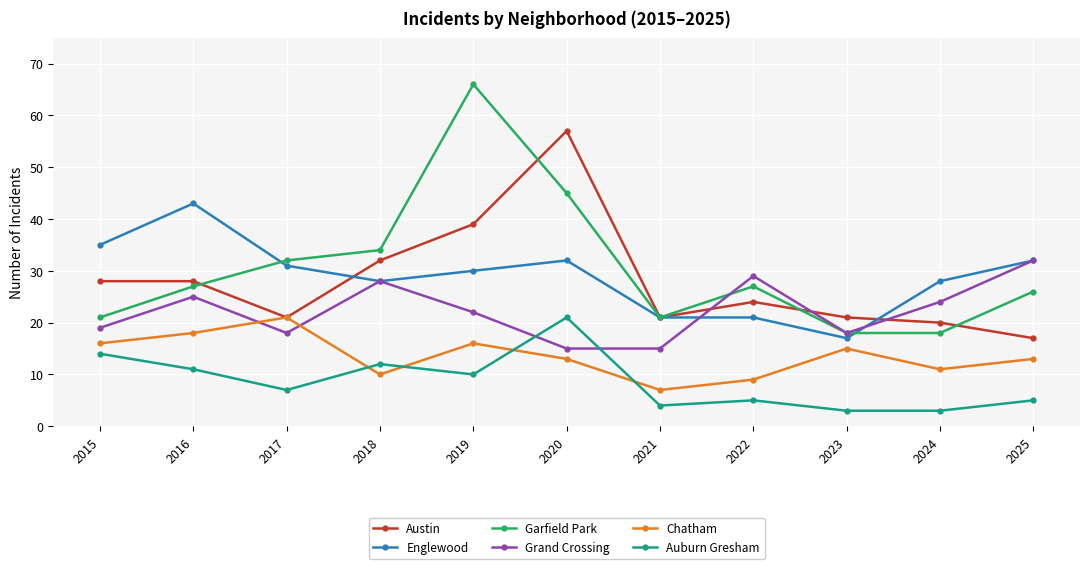

Which series has the widest spread of values?

Garfield Park